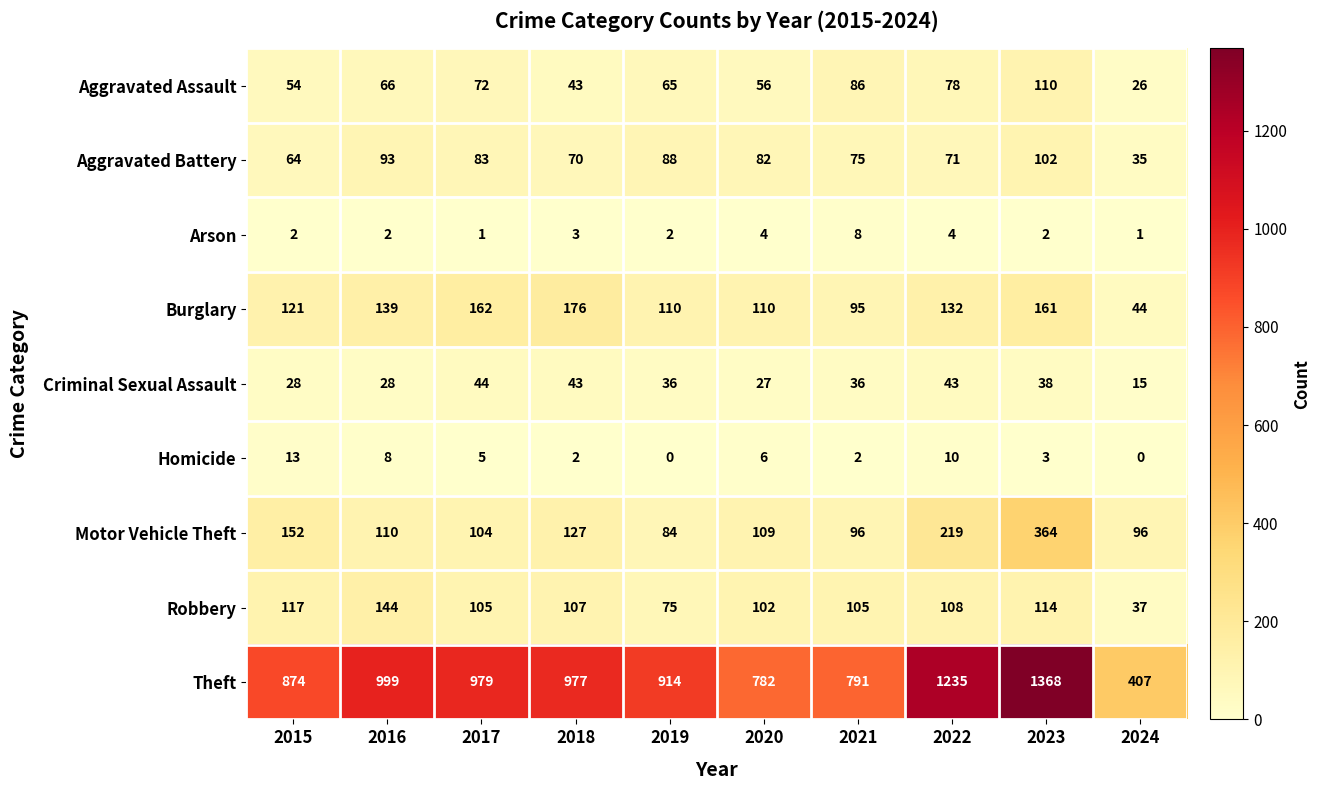

Between 2016 and 2020, which series saw the biggest shift?

Theft